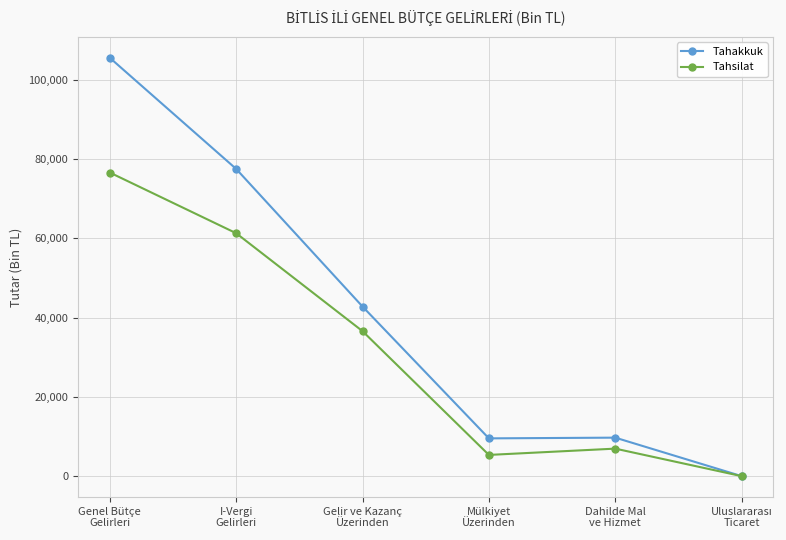

How many lines are shown in the chart?

2